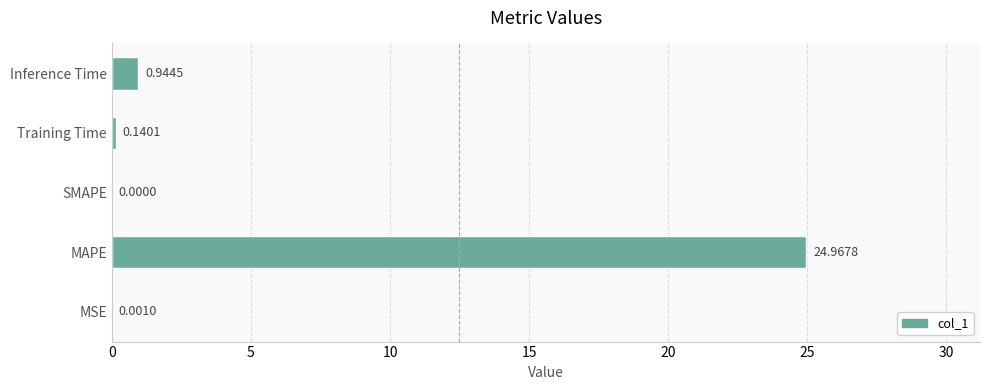

At which category does the chart reach its peak across all series?

MAPE